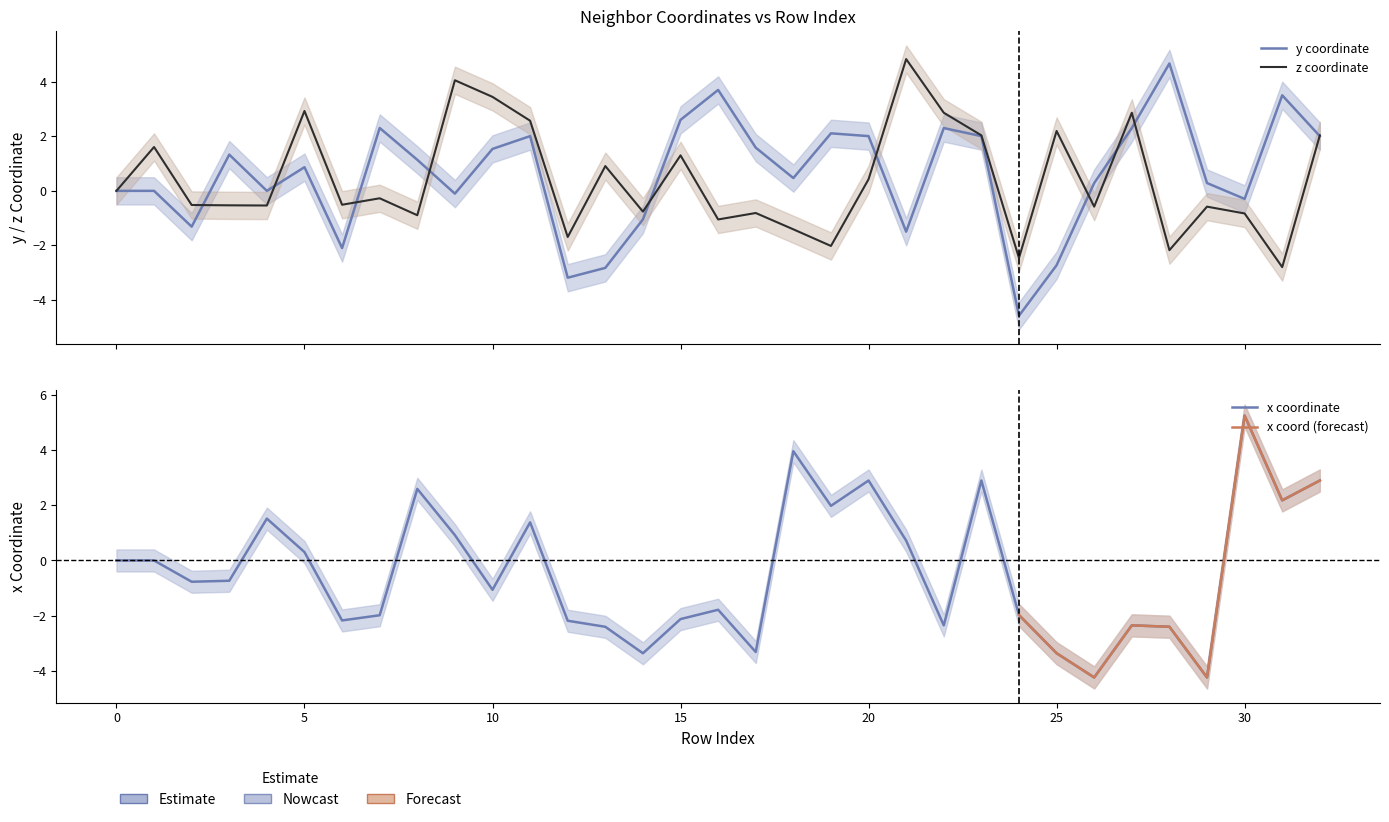

How many values in the z series are below 0?

18